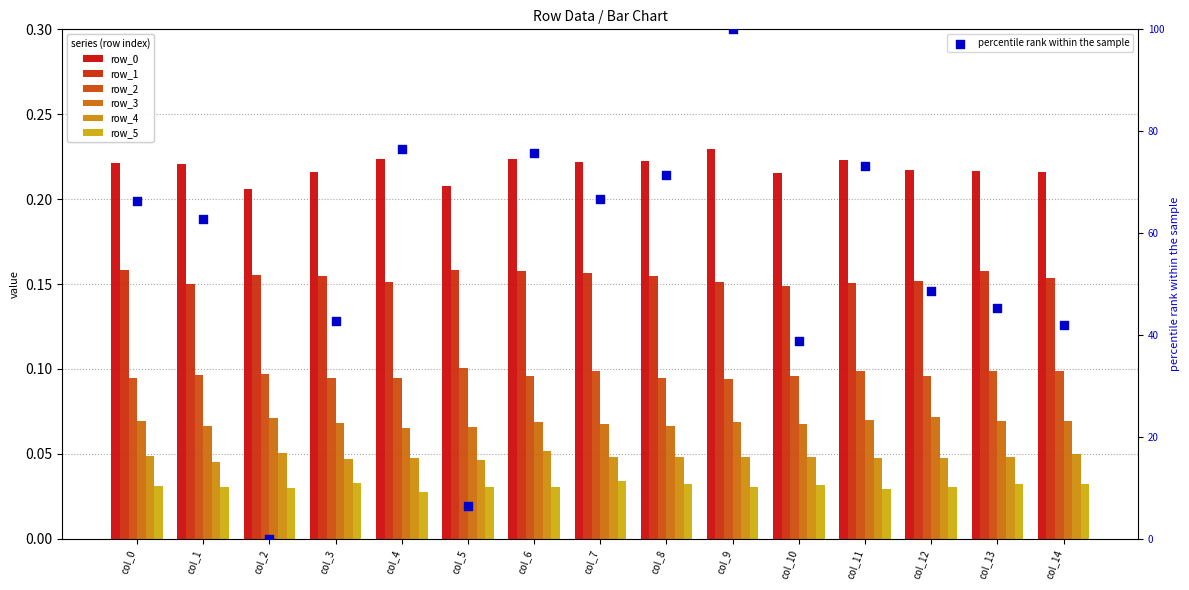

Which series has the largest Y range (max minus min)?

row_0